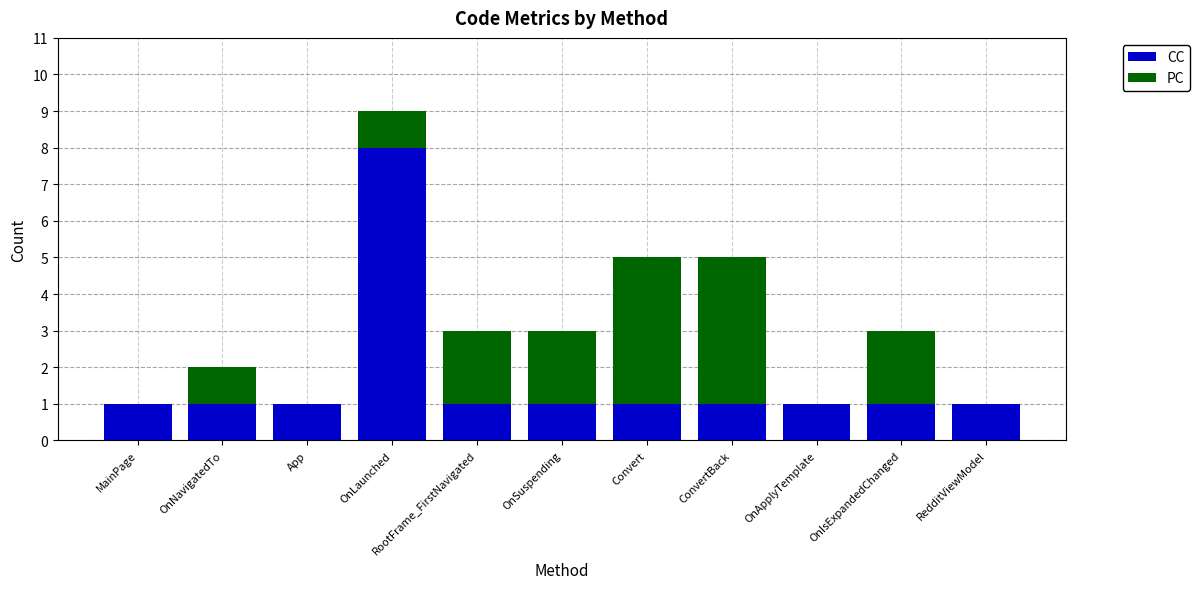

Which category has the highest value in the CC series?

OnLaunched